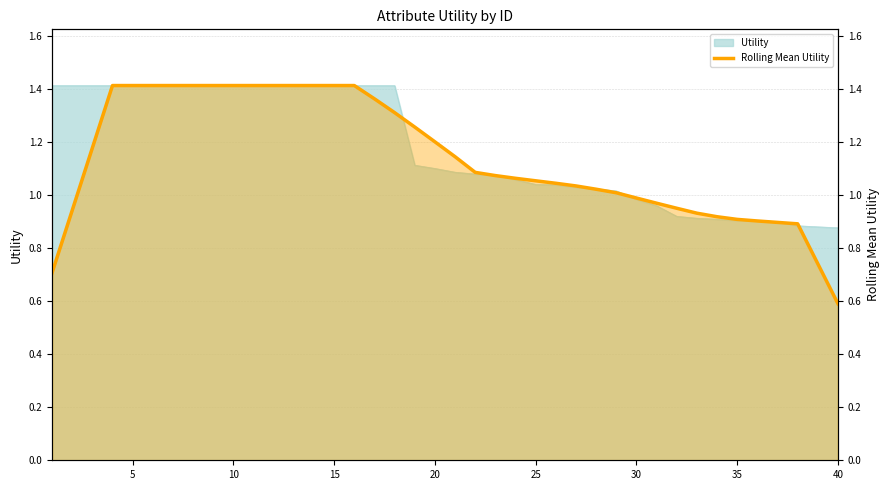

True or false: the data has more than 0 interior local peaks.

False